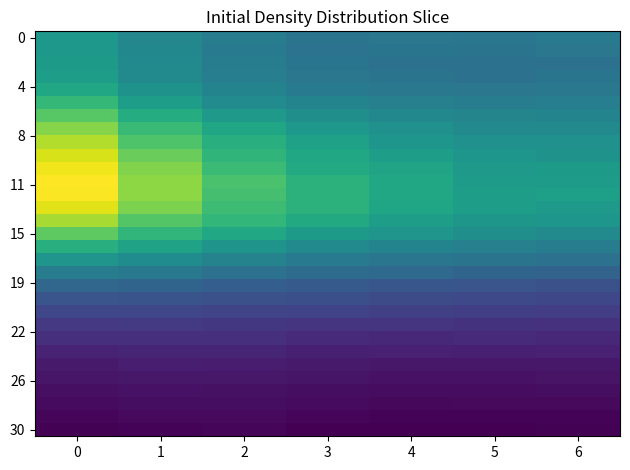

Which has a higher value, 1 or 2?

1